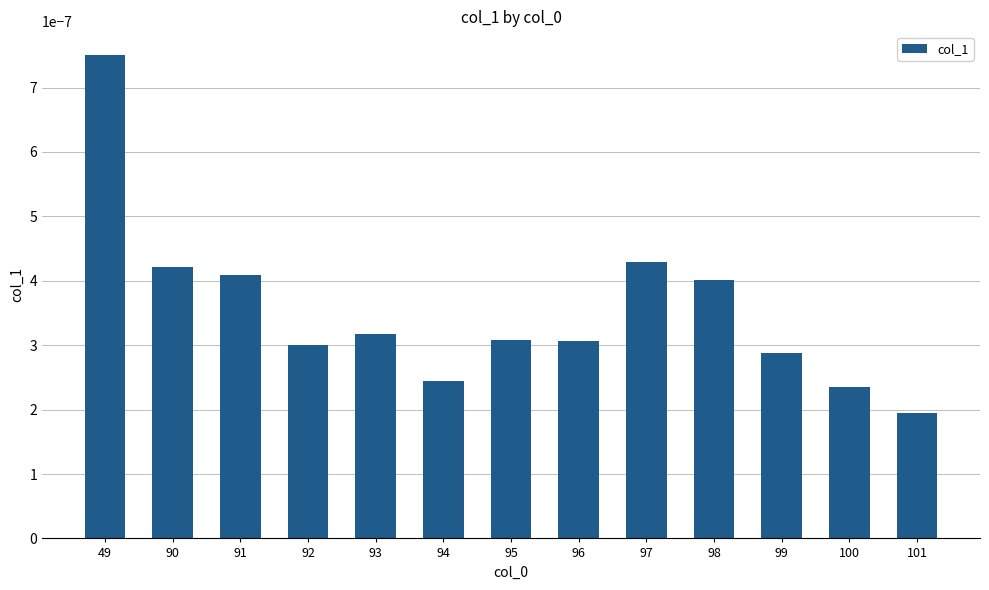

Count the number of data series in this chart.

1